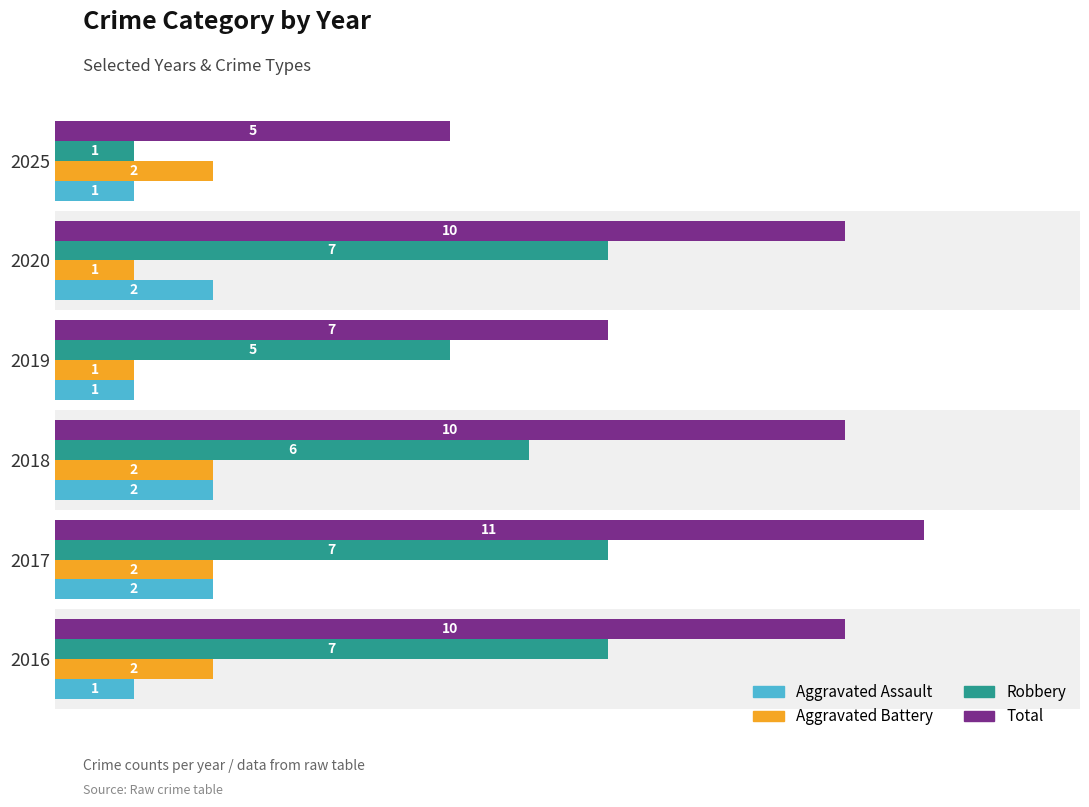

Between 2020 and 2025, which series saw the biggest shift?

Robbery